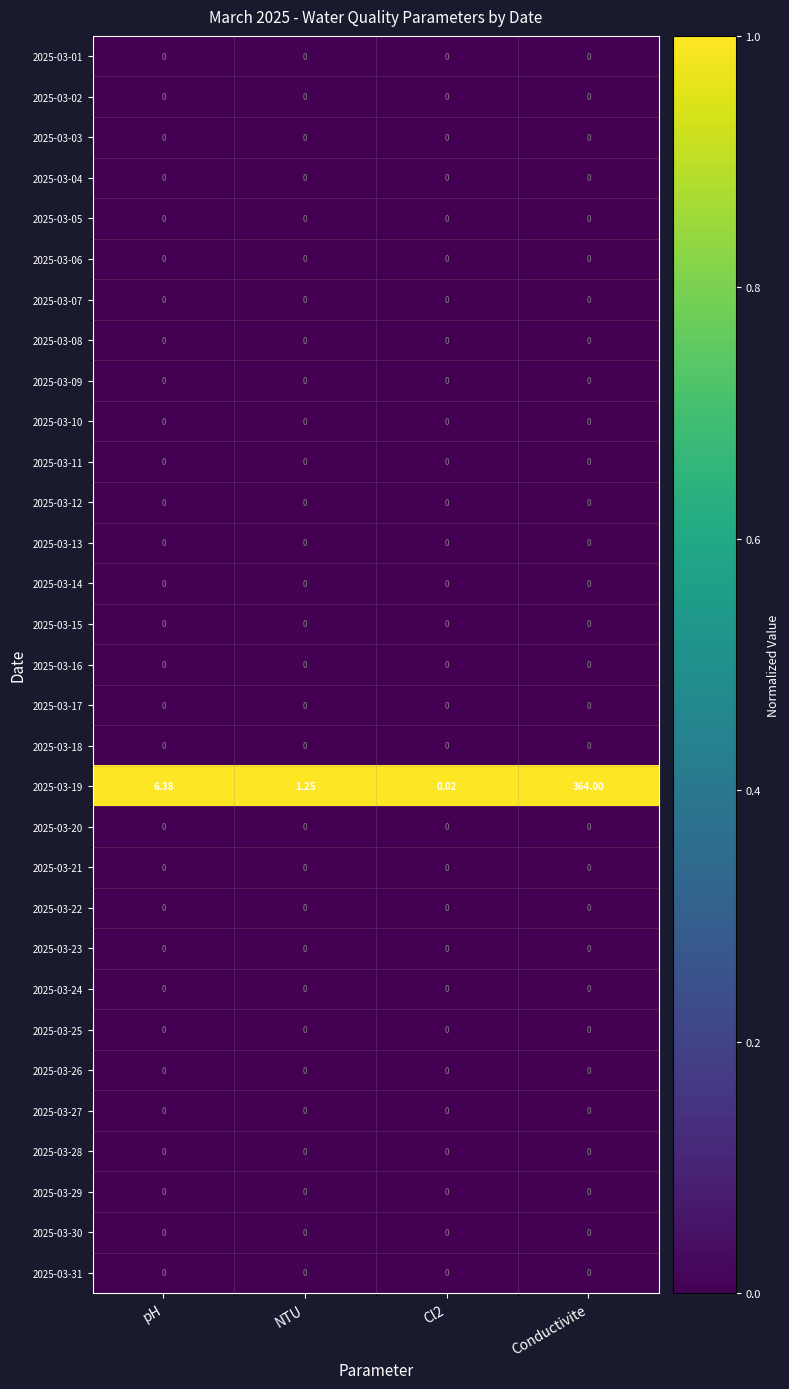

At which category is the sum across all series the highest?

Conductivite